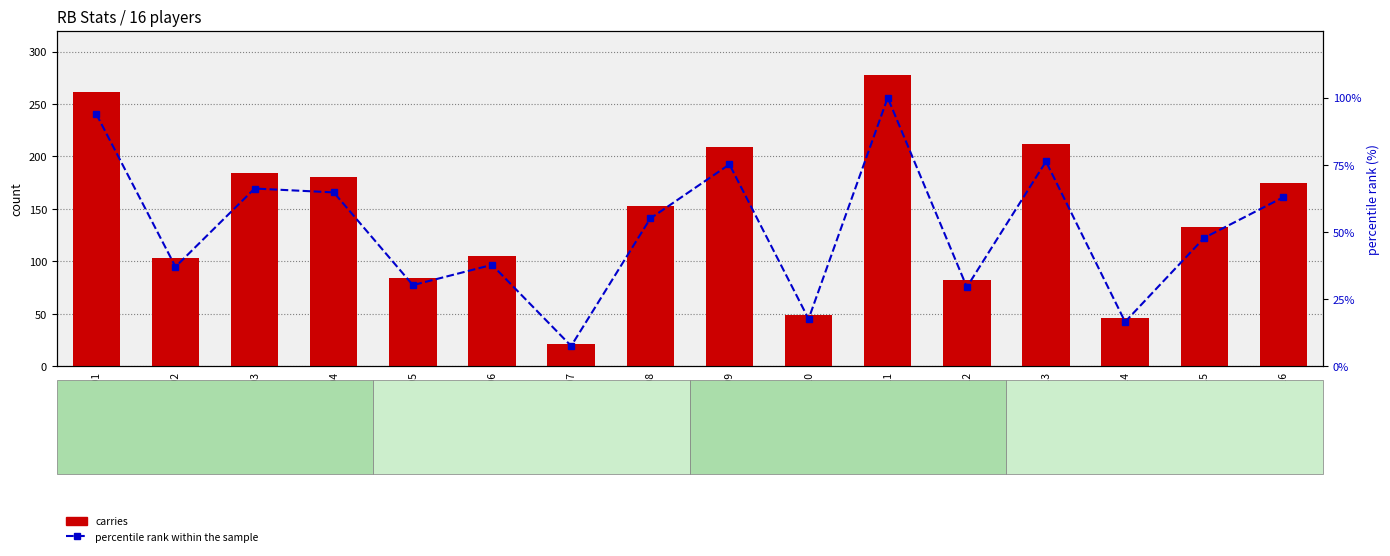

Reading right to left, transcribe all the data shown in this chart.

carries: RB16=175.0	RB15=133.0	RB14=46.0	RB13=212.0	RB12=82.0	RB11=278.0	RB10=49.0	RB09=209.0	RB08=153.0	RB07=21.0	RB06=105.0	RB05=84.0	RB04=180.0	RB03=184.0	RB02=103.0	RB01=261.0
percentile rank within the sample: RB16=62.9	RB15=47.8	RB14=16.5	RB13=76.3	RB12=29.5	RB11=100.0	RB10=17.6	RB09=75.2	RB08=55.0	RB07=7.6	RB06=37.8	RB05=30.2	RB04=64.7	RB03=66.2	RB02=37.1	RB01=93.9